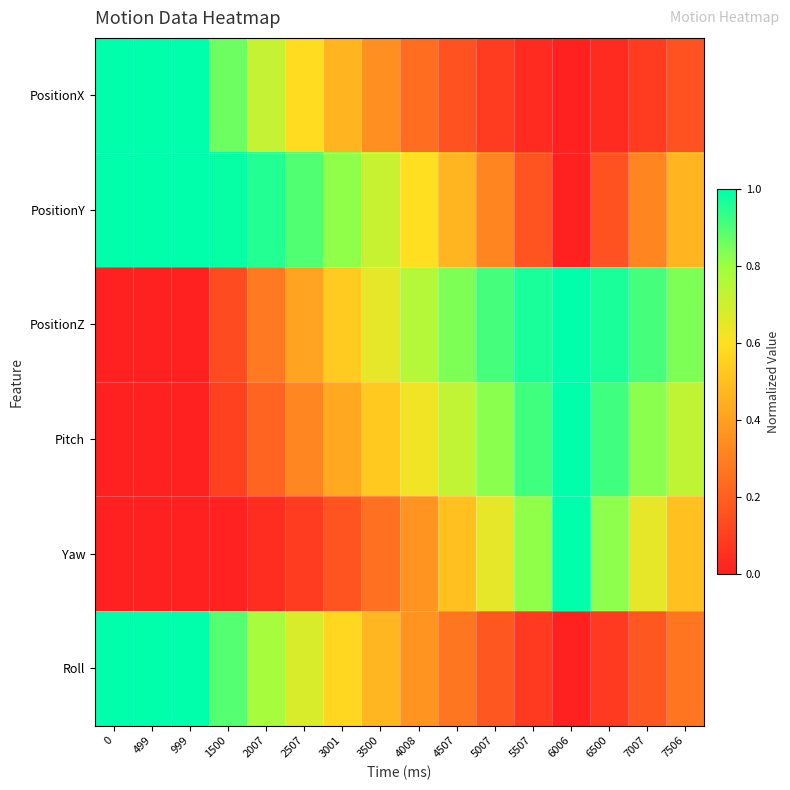

Which series has the largest total across all categories?

PositionY